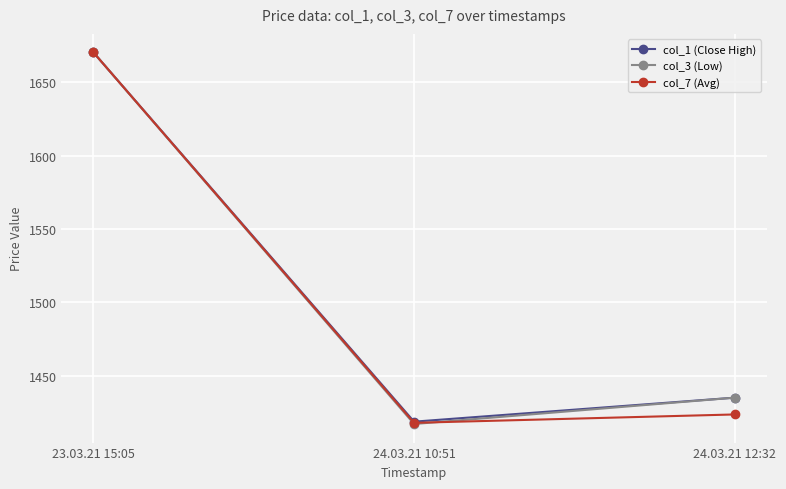

What is the smallest value displayed?

1417.1